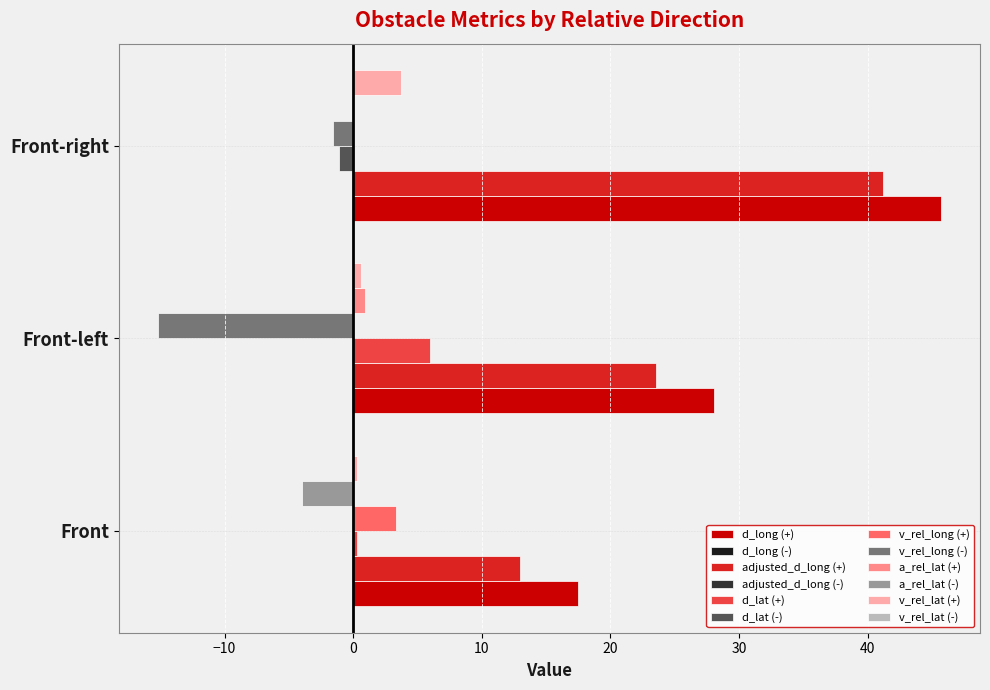

What is the maximum value for v_rel_lat (+)?

3.8